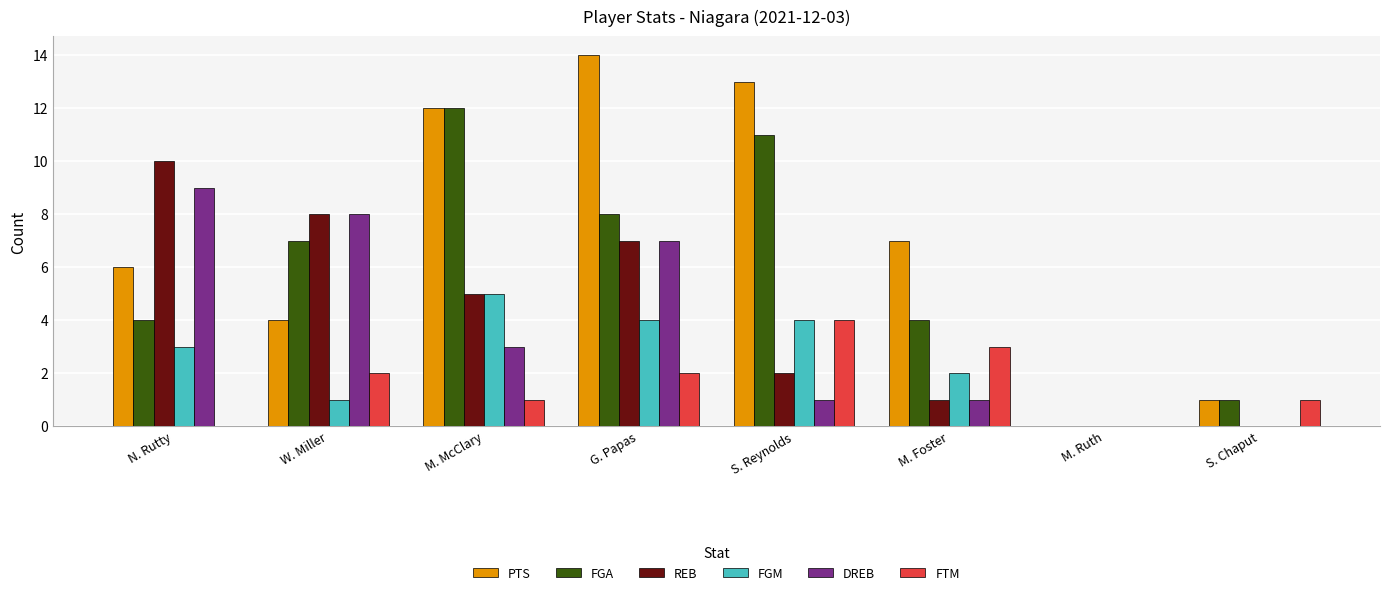

Which label corresponds to the largest value in the chart?

G. Papas